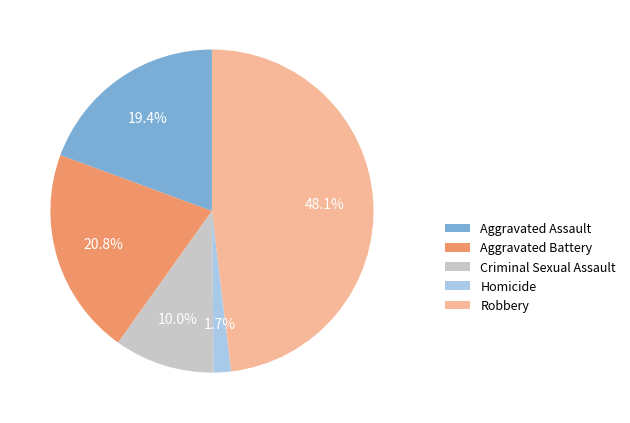

To the nearest percent, what percentage of the pie is Aggravated Battery?

21%